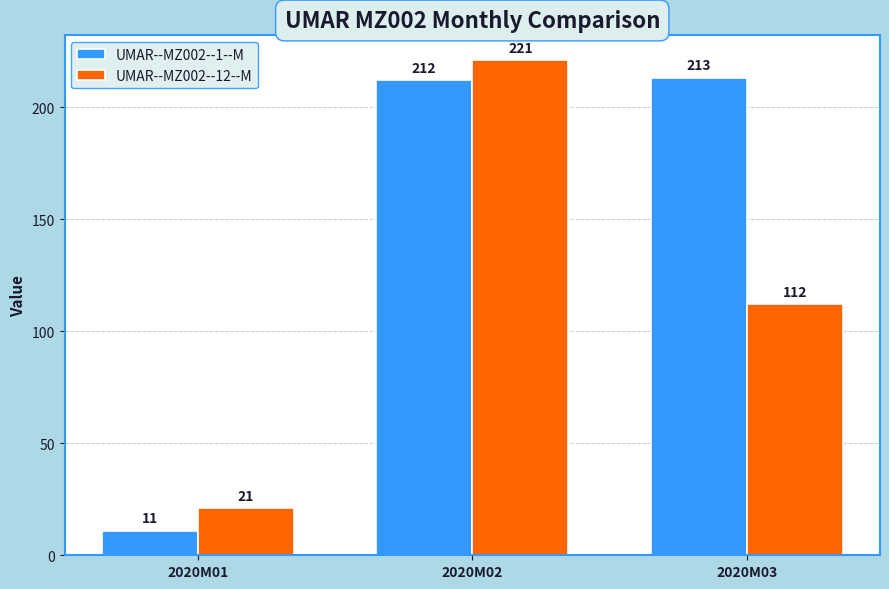

How many categories are shown in the chart?

3